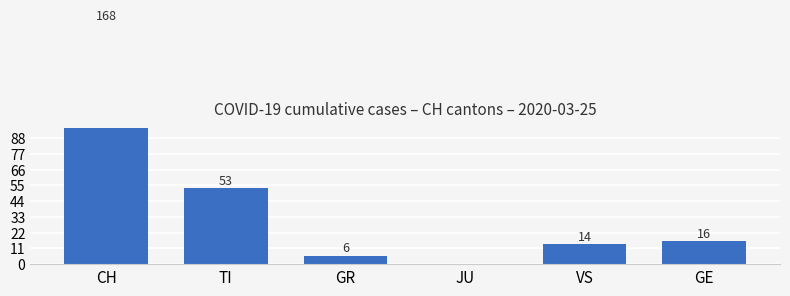

Reading left to right, transcribe all the data shown in this chart.

CH=168	TI=53	GR=6	JU=0	VS=14	GE=16